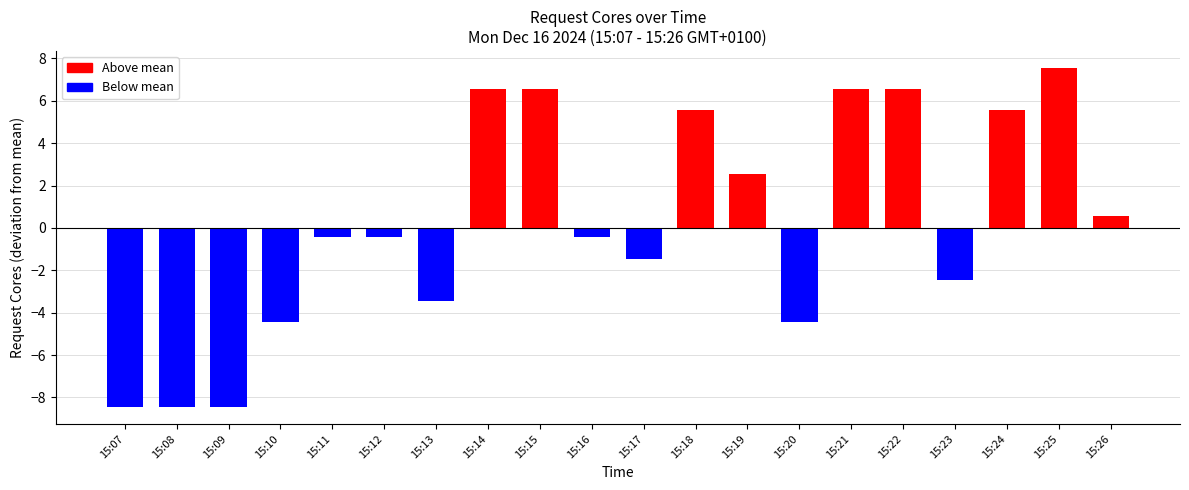

How many series are shown in this chart?

1